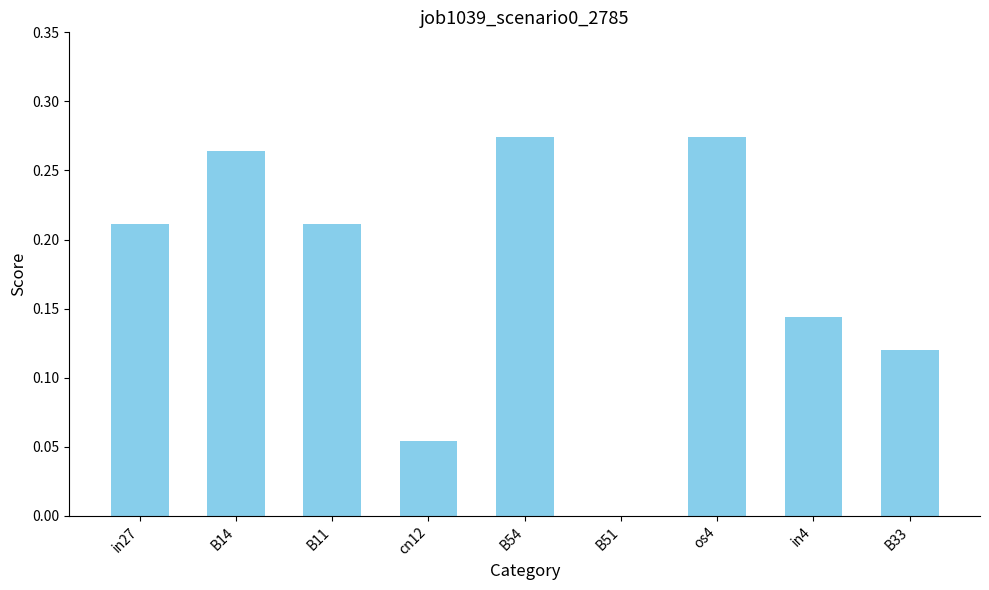

Which has a higher value, os4 or B11?

os4